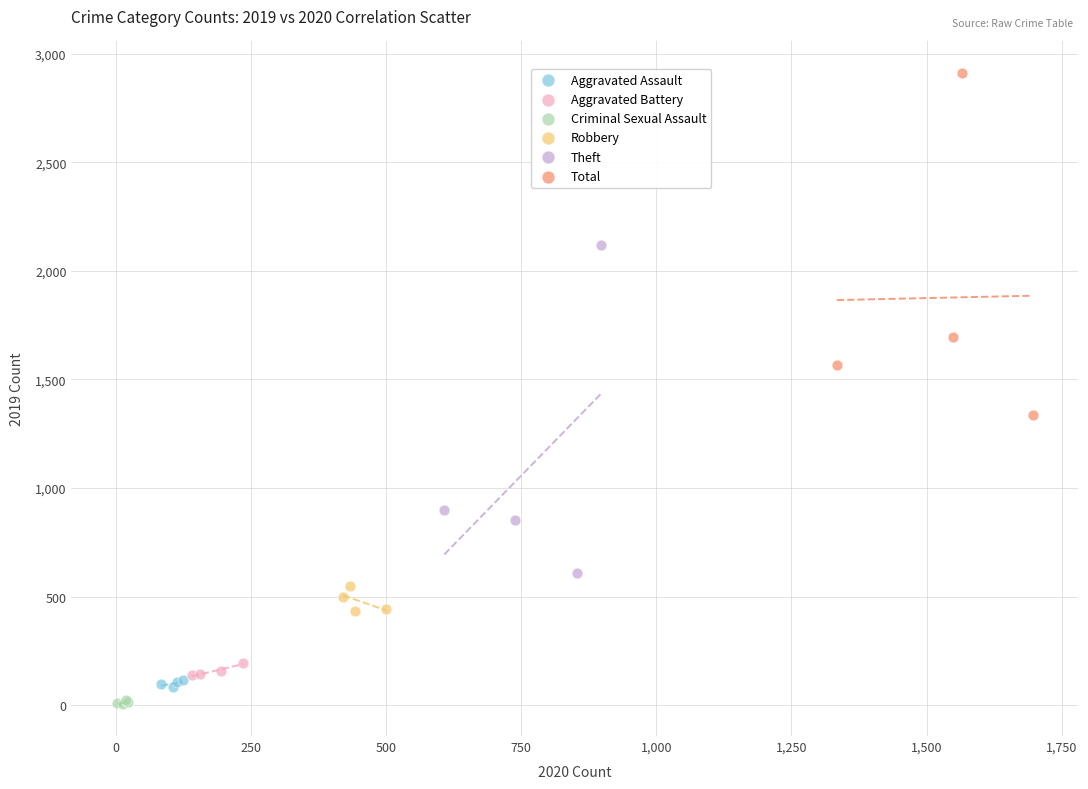

What are all the series names shown in the legend?

Aggravated Assault, Aggravated Battery, Criminal Sexual Assault, Robbery, Theft, Total